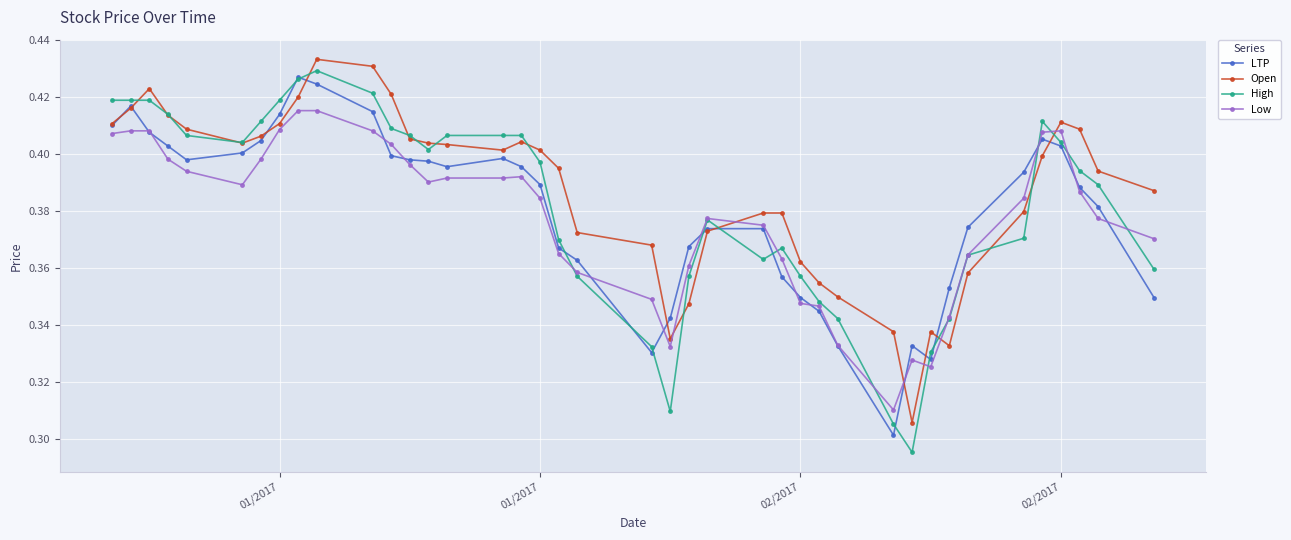

At how many categories does at least one series exceed 0?

40